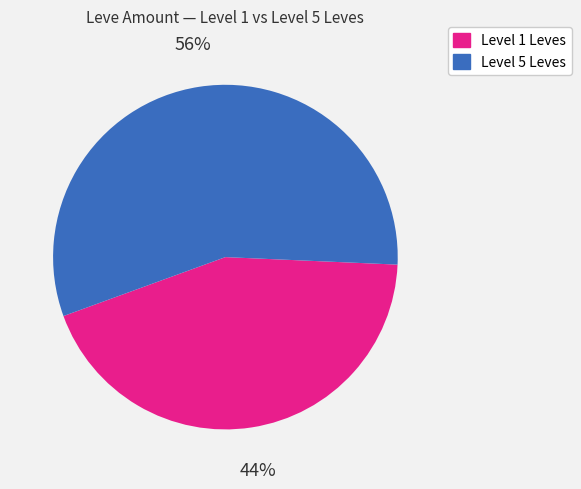

To the nearest percent, what is the average slice percentage?

50%